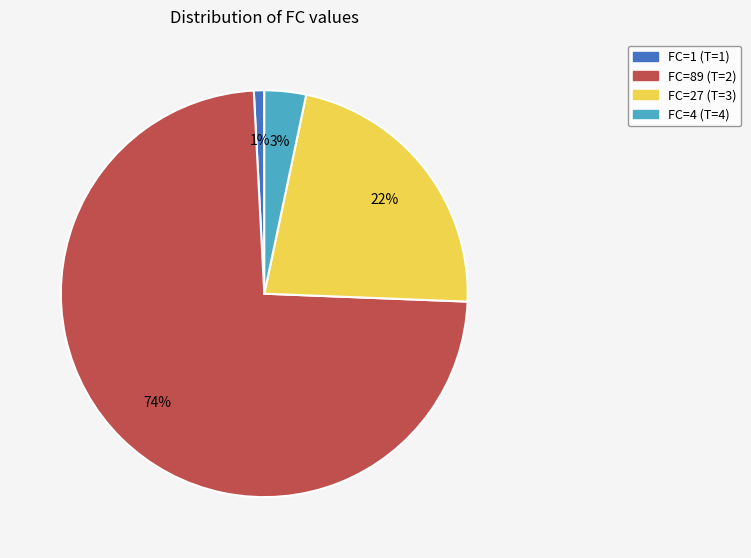

To the nearest percent, what is the average slice percentage?

25%